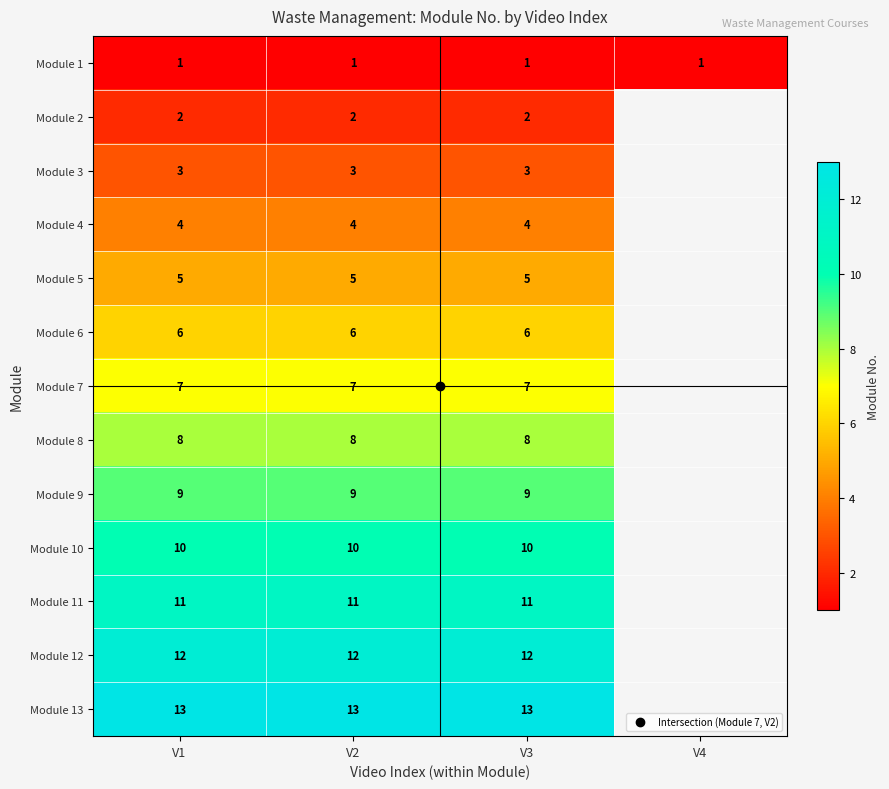

True or false: Module 8 has a value of 8.0 at V1.

True